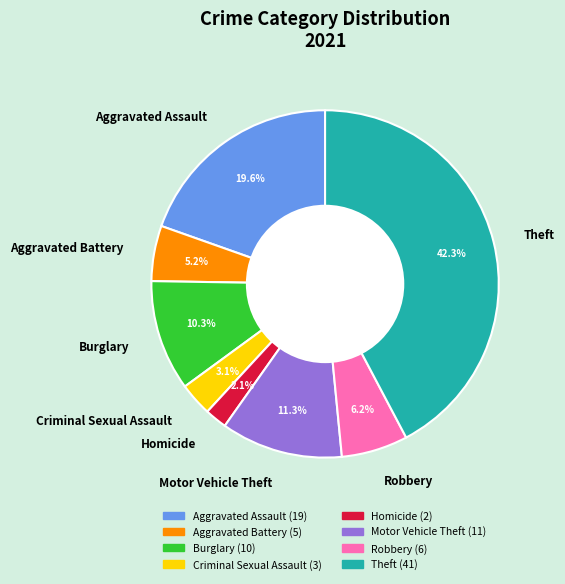

Approximately how many times larger is the value at Aggravated Battery compared to Criminal Sexual Assault?

1.7